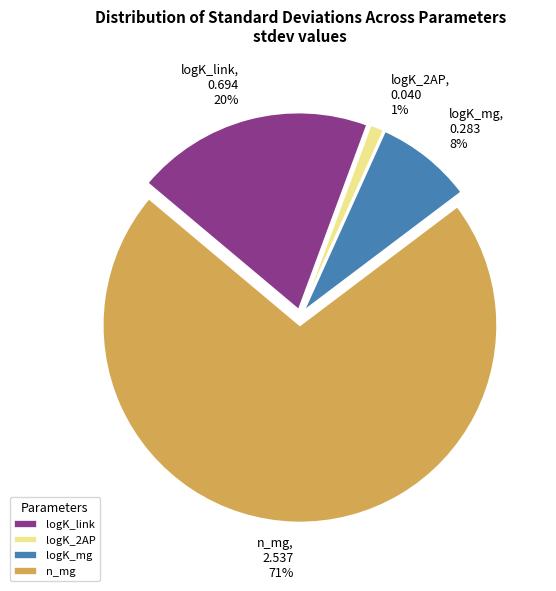

Which has a higher value, logK_link or n_mg?

n_mg